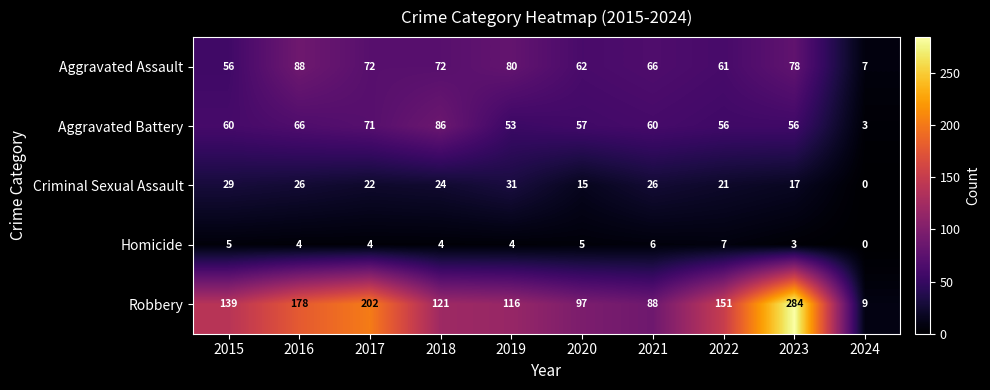

What is the sum of all Aggravated Assault values?

642